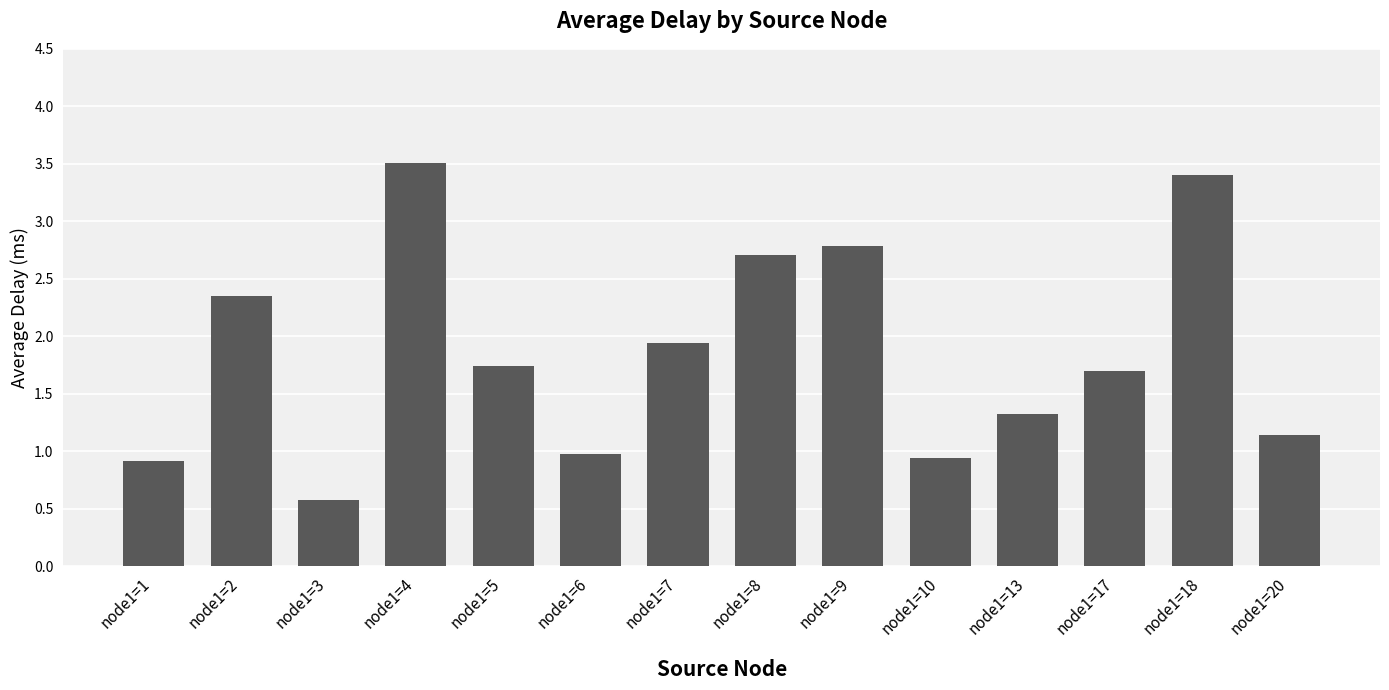

What is the ratio of the value at node1=4 to the value at node1=2?

1.5